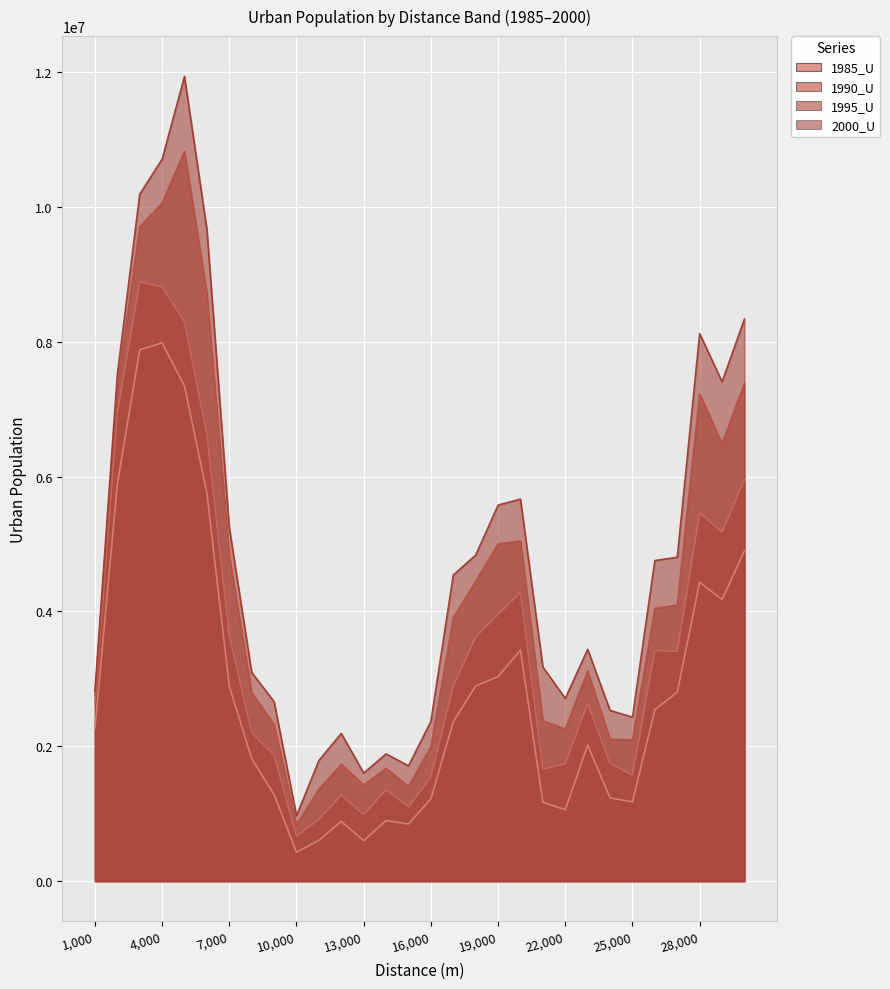

What is the smallest value displayed?

430928